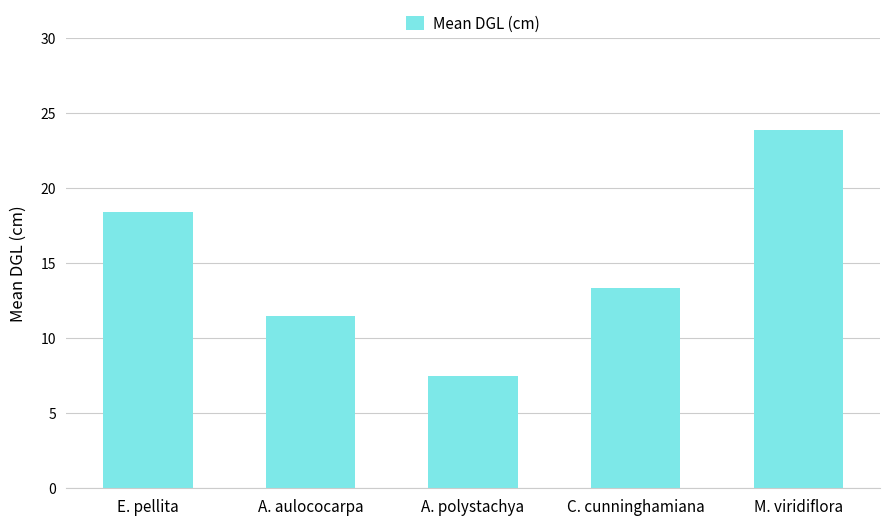

What is the smallest value displayed?

7.5